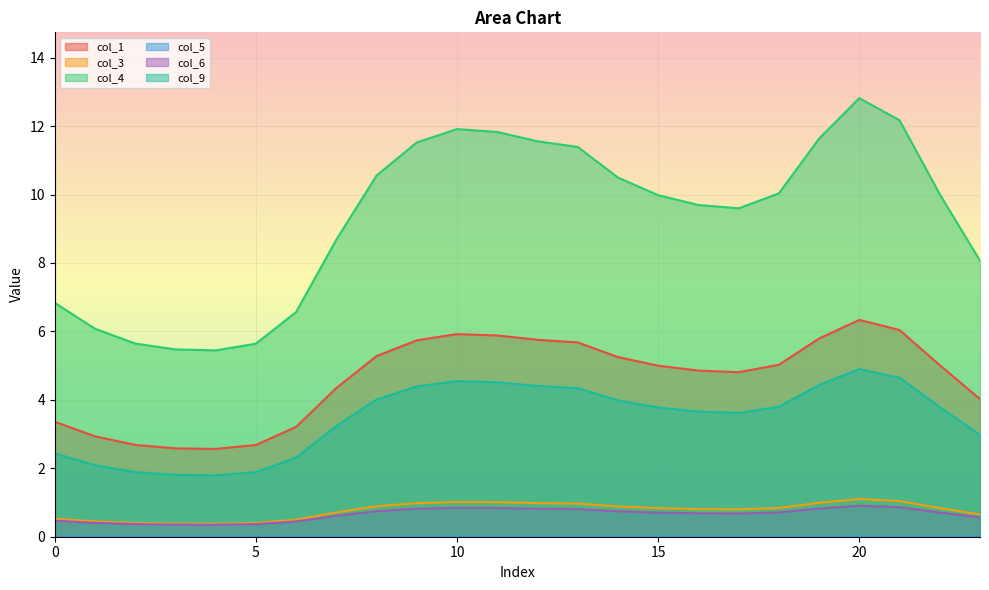

Rank the series at 23 from highest to lowest value.

col_4, col_1, col_9, col_3, col_6, col_5